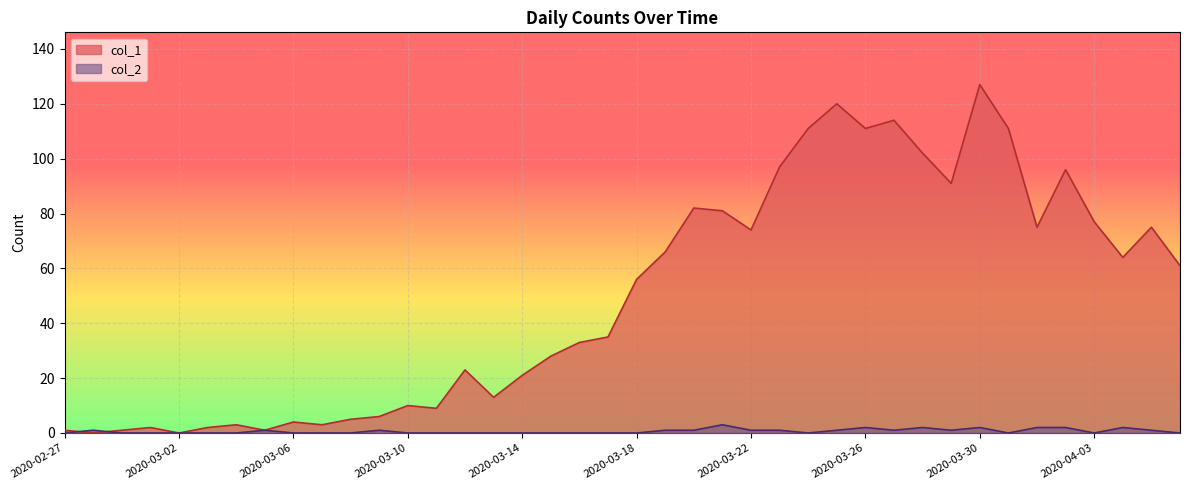

How many data points does each series have?

40